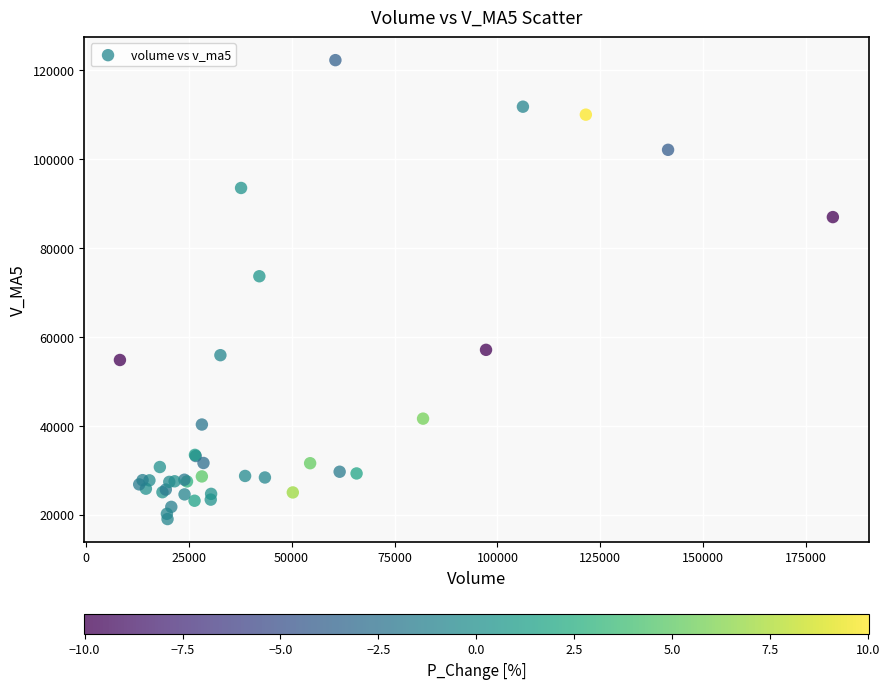

What Y value in the scatter plot is closest to 70633?

73636.8